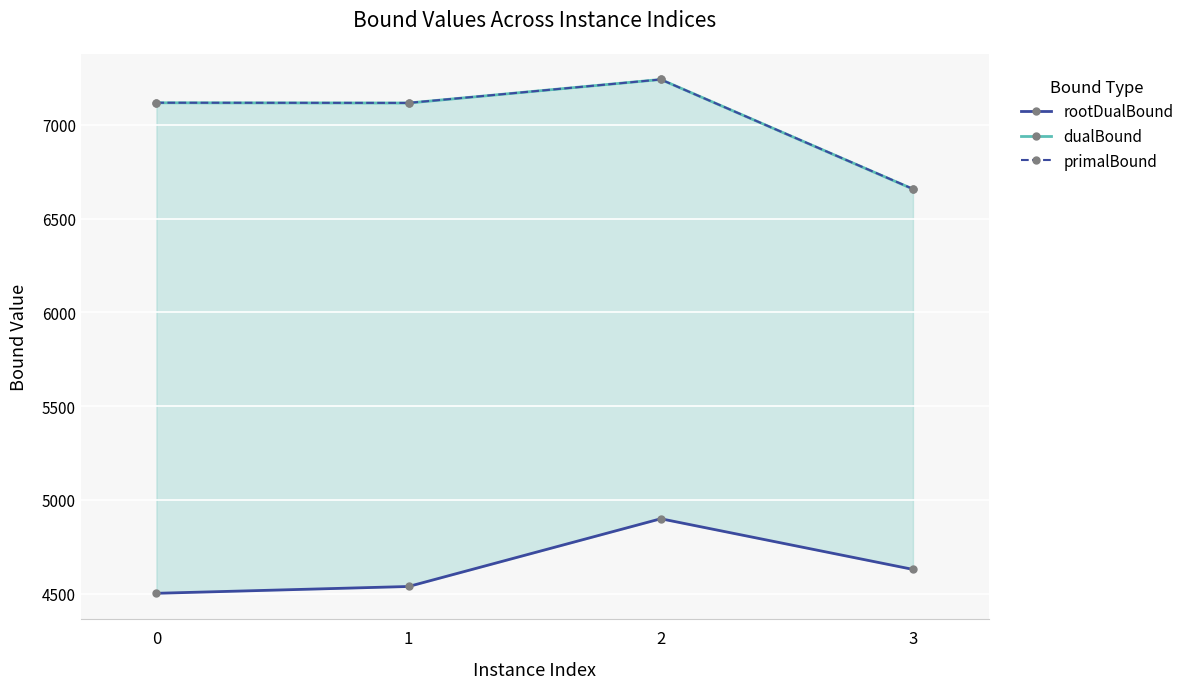

What is the sum of the primalBound values at 0 and 1?

14236.0